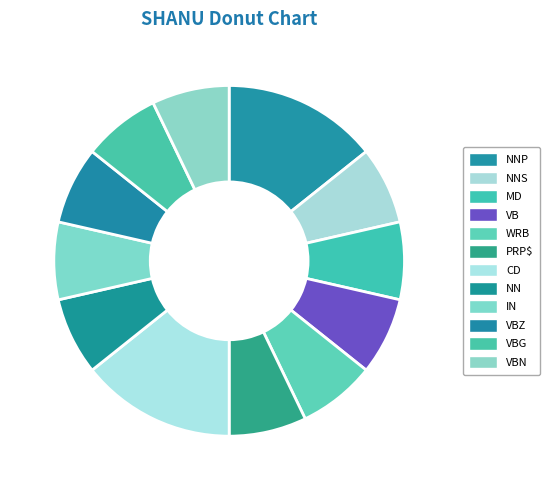

What portion of the pie excludes VBG?

92.9%